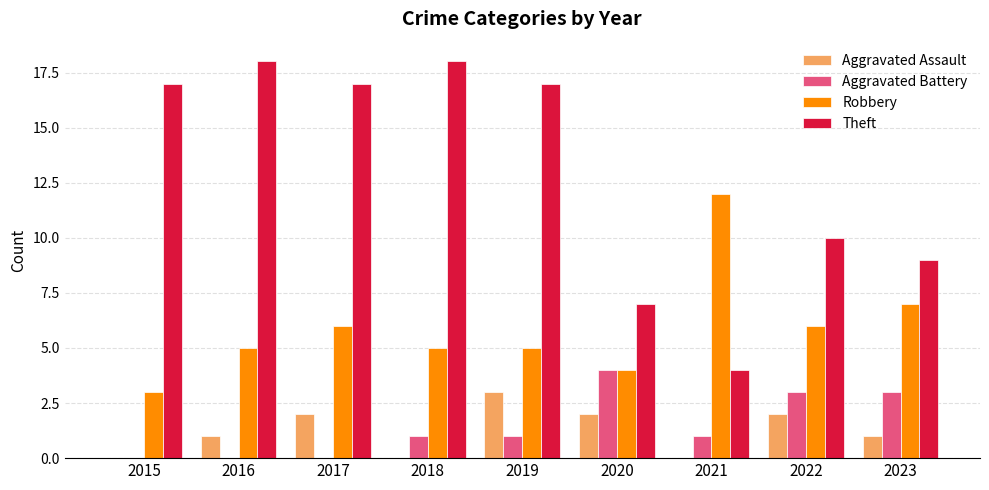

What is the sum of all Aggravated Assault values?

11